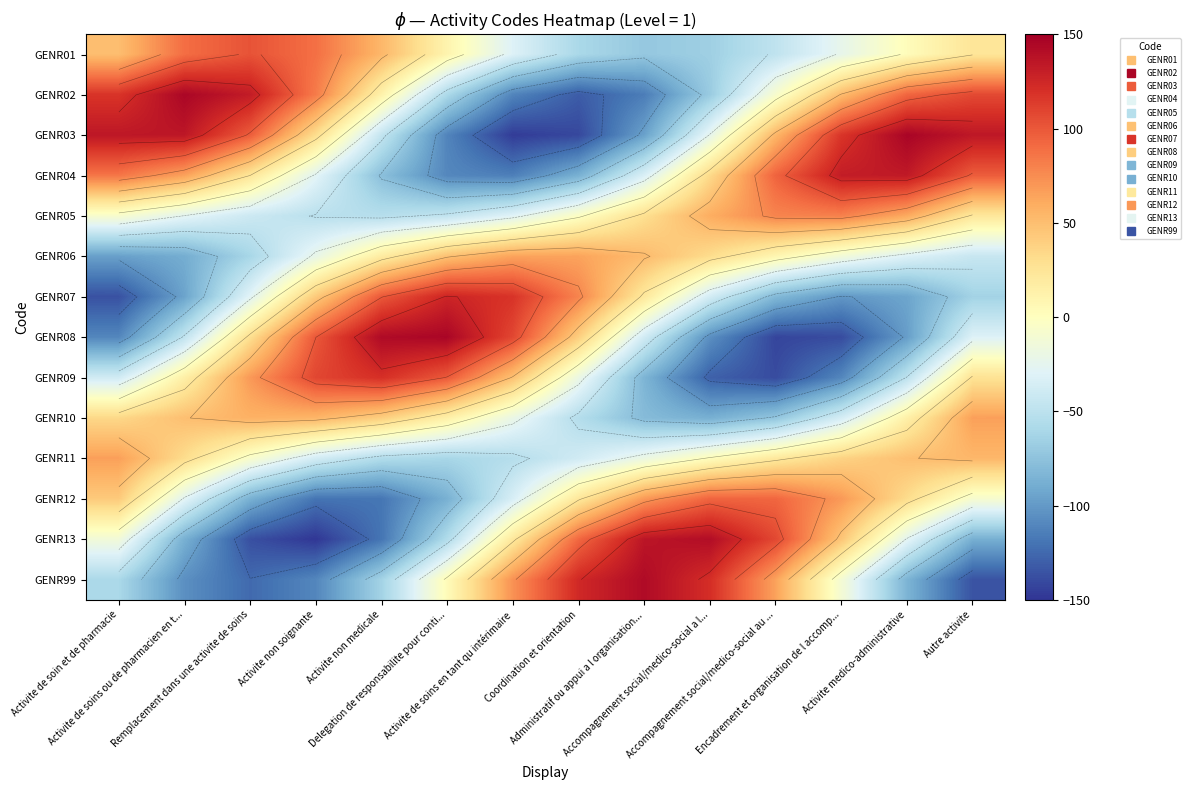

What is the spread (max minus min) of values at Activite medico-administrative?

244.1